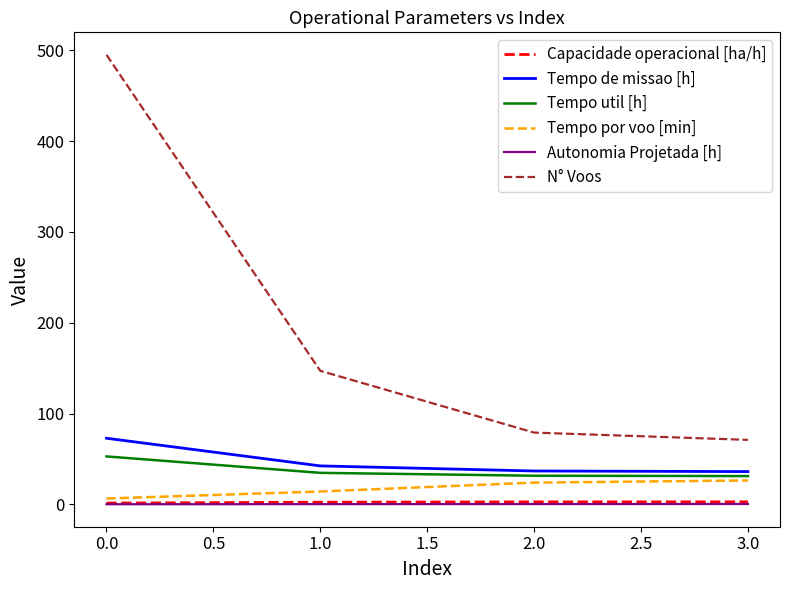

At how many categories does at least one series exceed 30?

4